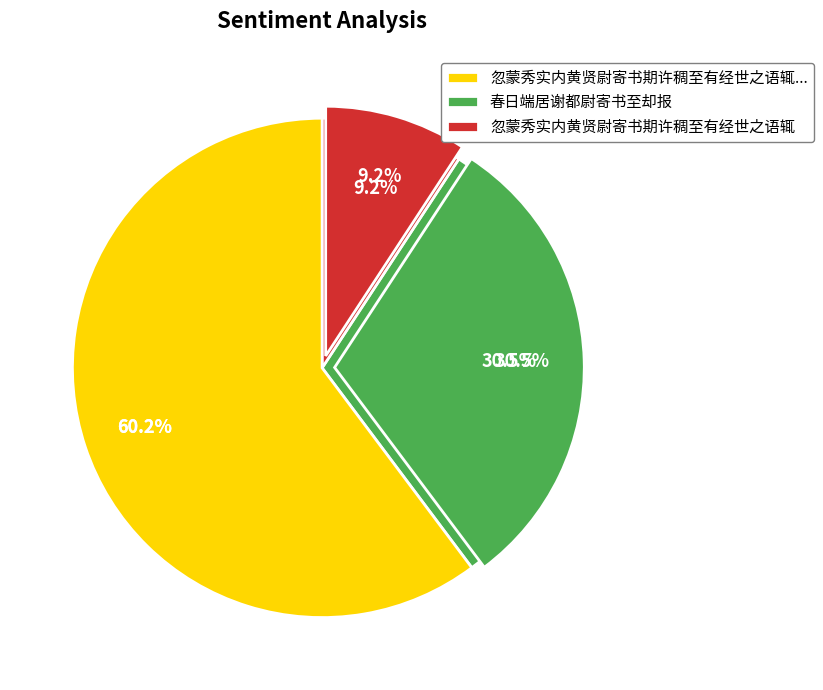

Which category has the biggest portion of the pie?

忽蒙秀实内黄贤尉寄书期许稠至有经世之语辄代书为谢